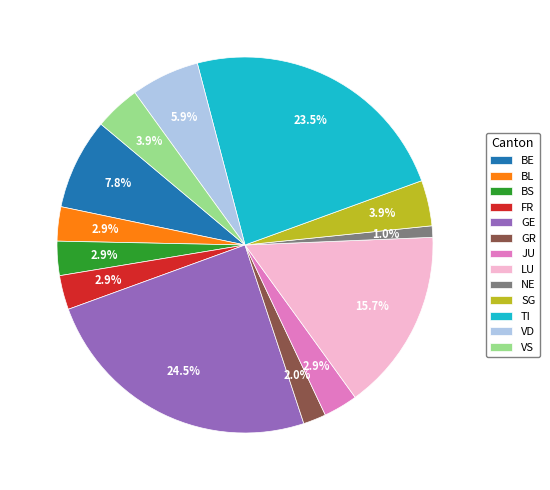

How much of the chart is everything except LU?

84.3%